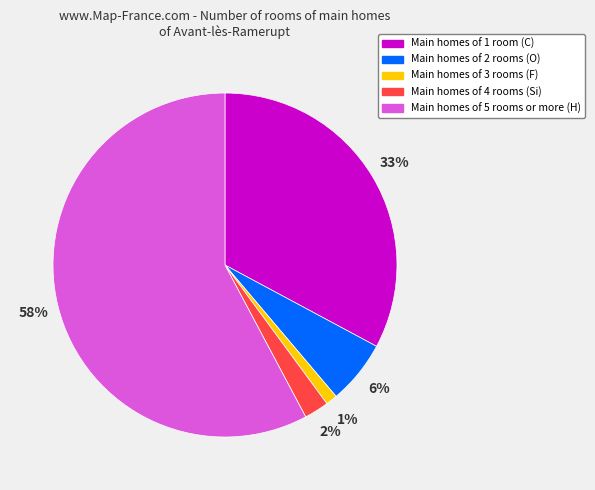

Is the sum of Main homes of 1 room (C) and Main homes of 4 rooms (Si) greater than half?

No